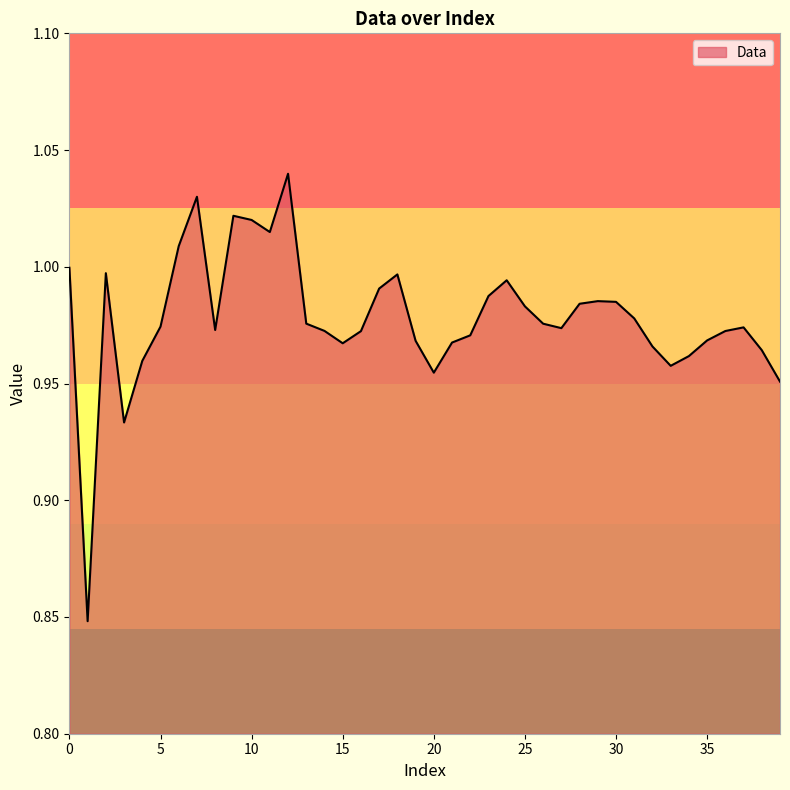

List the labels in order of value, largest first.

12, 7, 9, 10, 11, 6, 0, 2, 18, 24, 17, 23, 29, 30, 28, 25, 31, 13, 26, 5, 37, 27, 8, 14, 36, 16, 22, 35, 19, 21, 15, 32, 38, 34, 4, 33, 20, 39, 3, 1